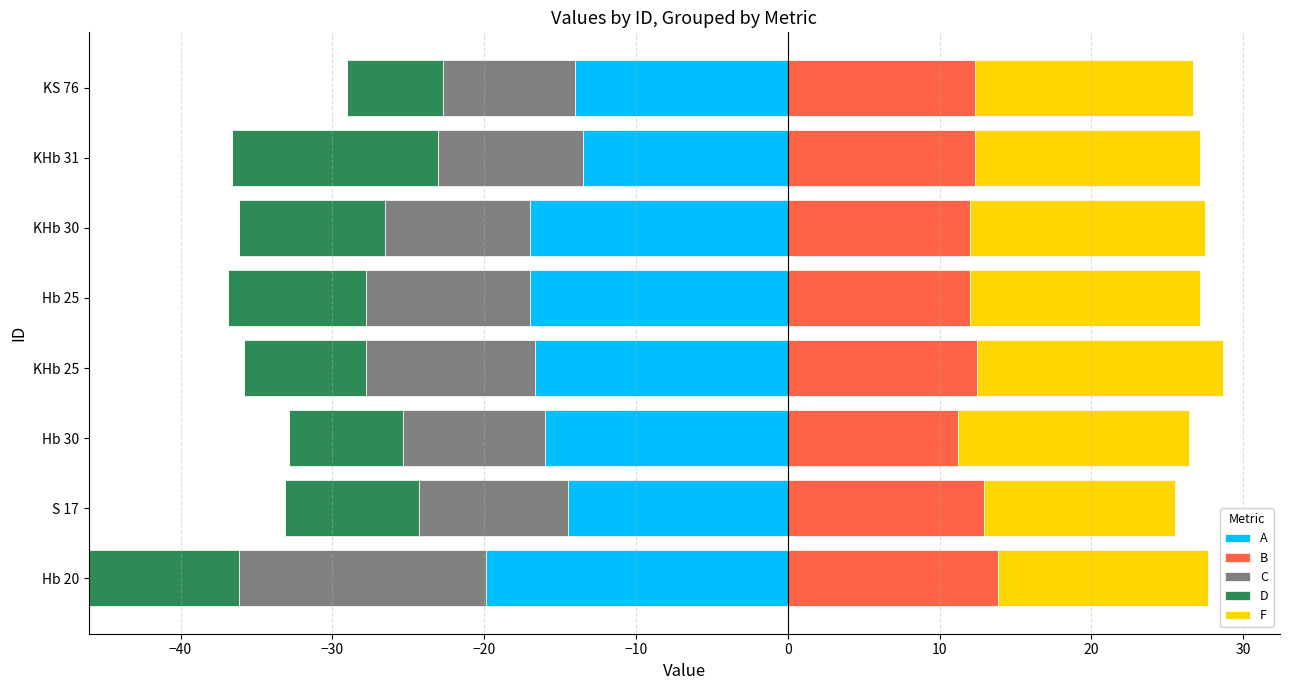

Is it true that B equals 19.5 at KS 76?

False